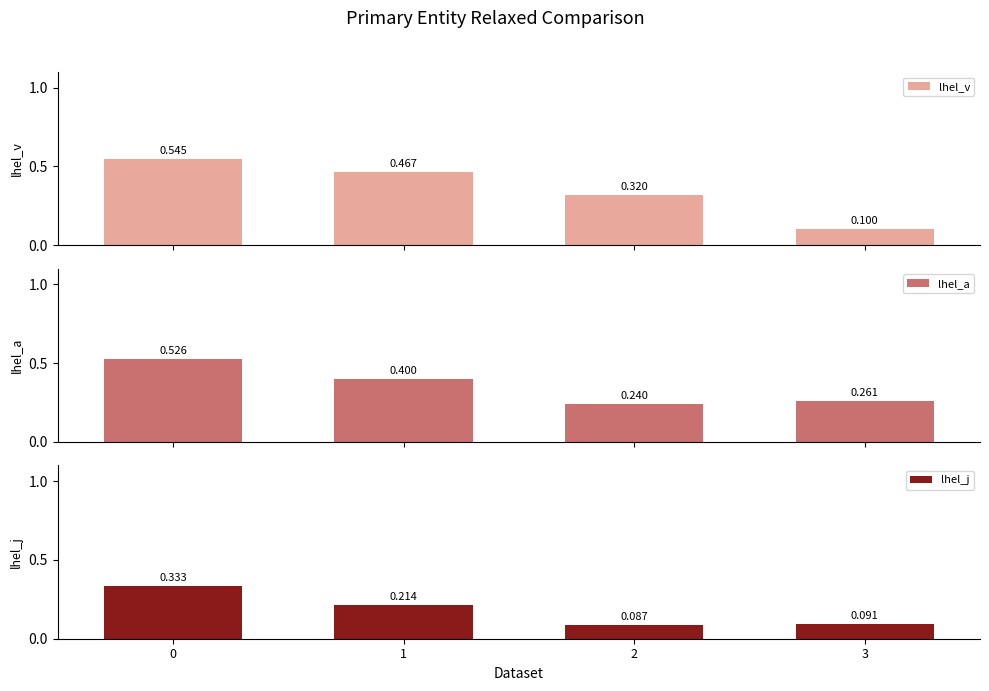

List the labels in order of lhel_a value, smallest first.

2, 3, 1, 0